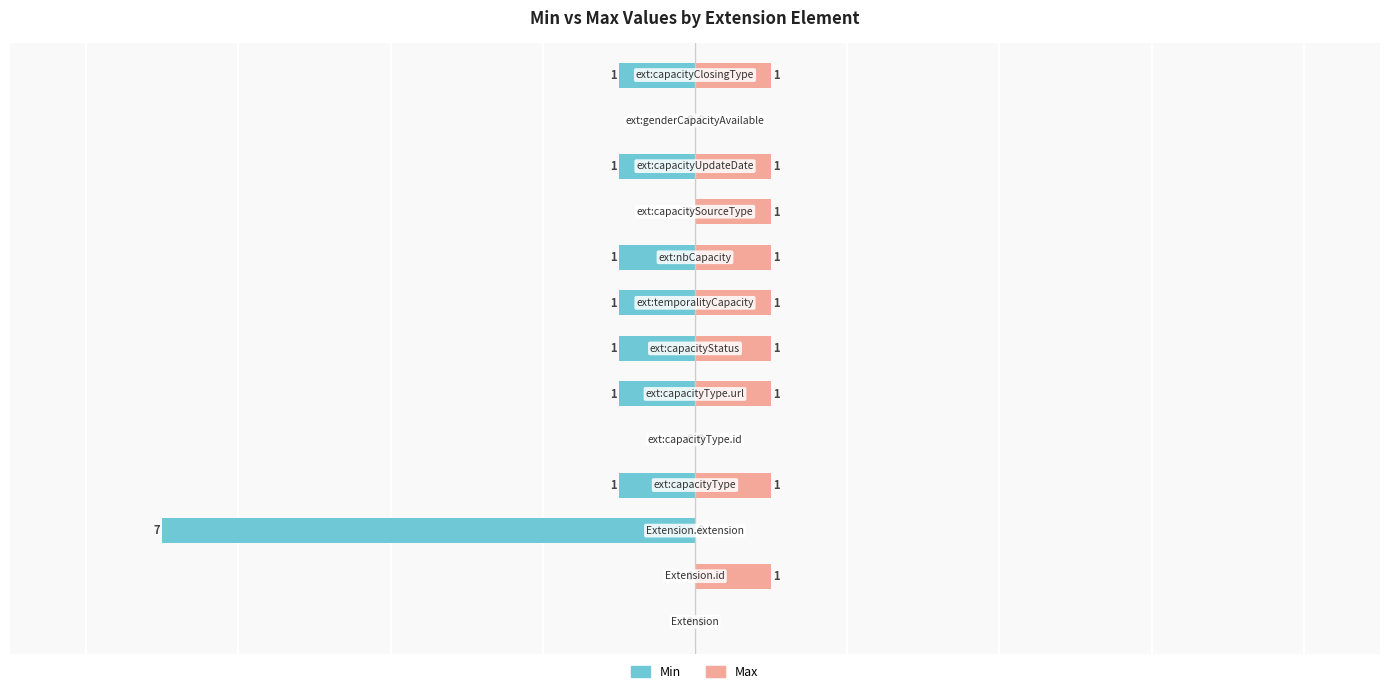

Which has a higher value, 9 or 6?

9